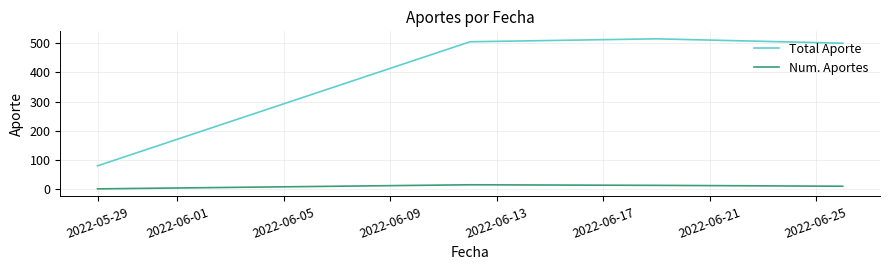

List the series in order of their overall mean, lowest first.

Num. Aportes, Total Aporte